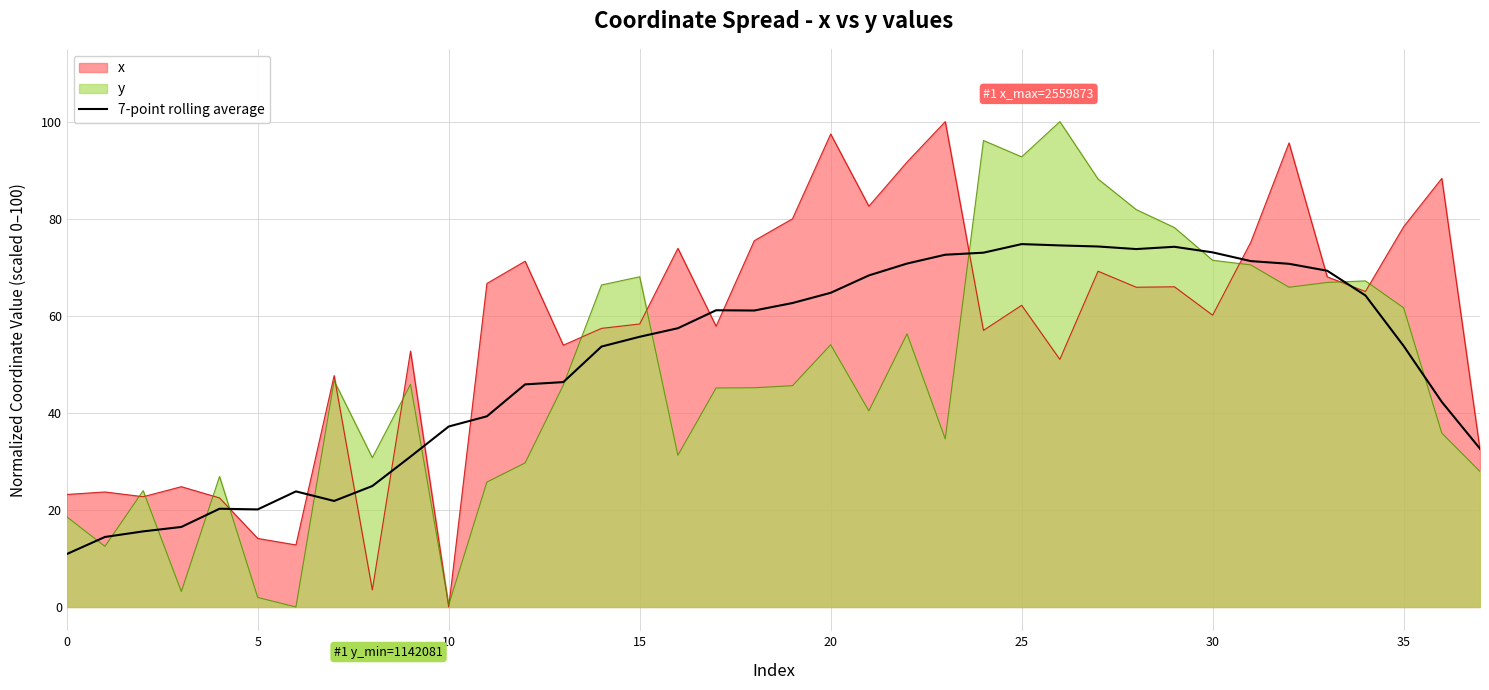

What is the label of the 35th point from the left?

34